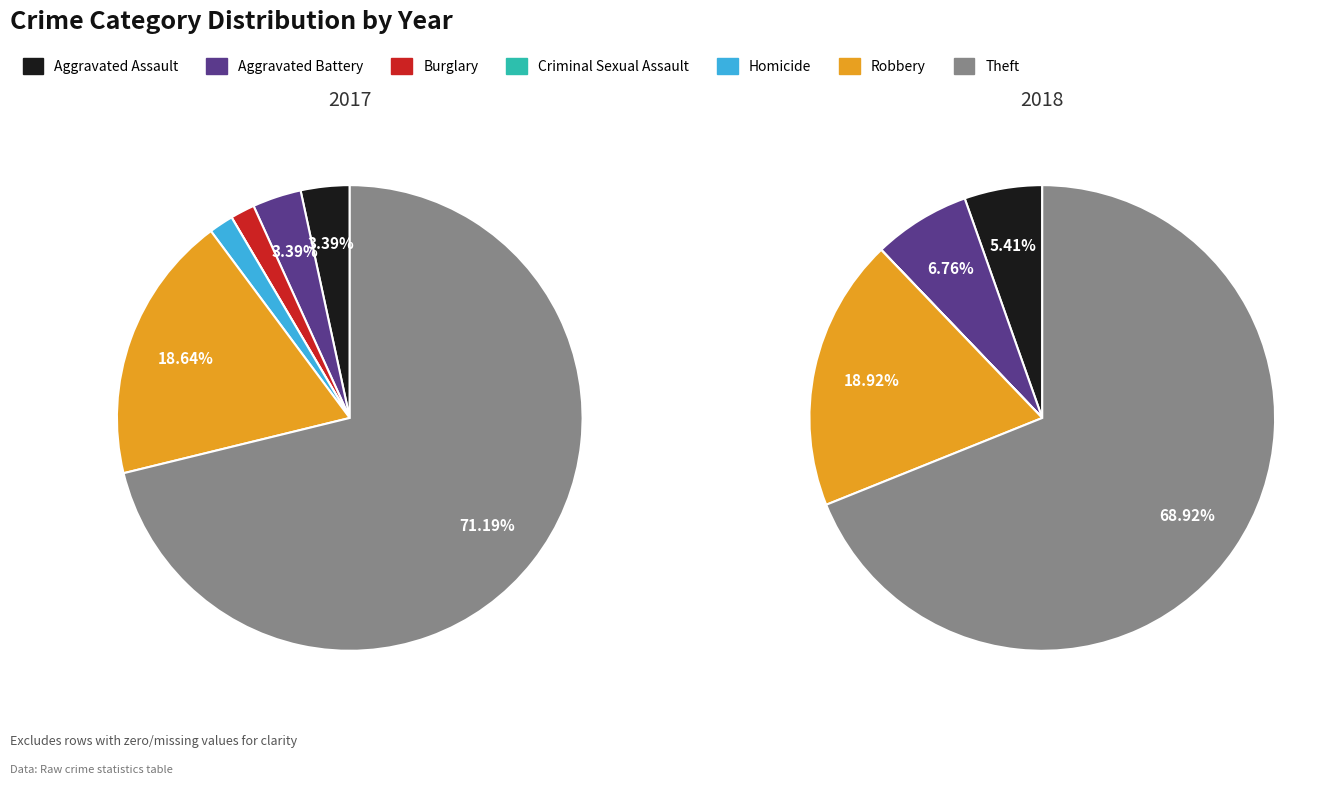

The values_2018 slice represents 7% of the pie. True or false?

True